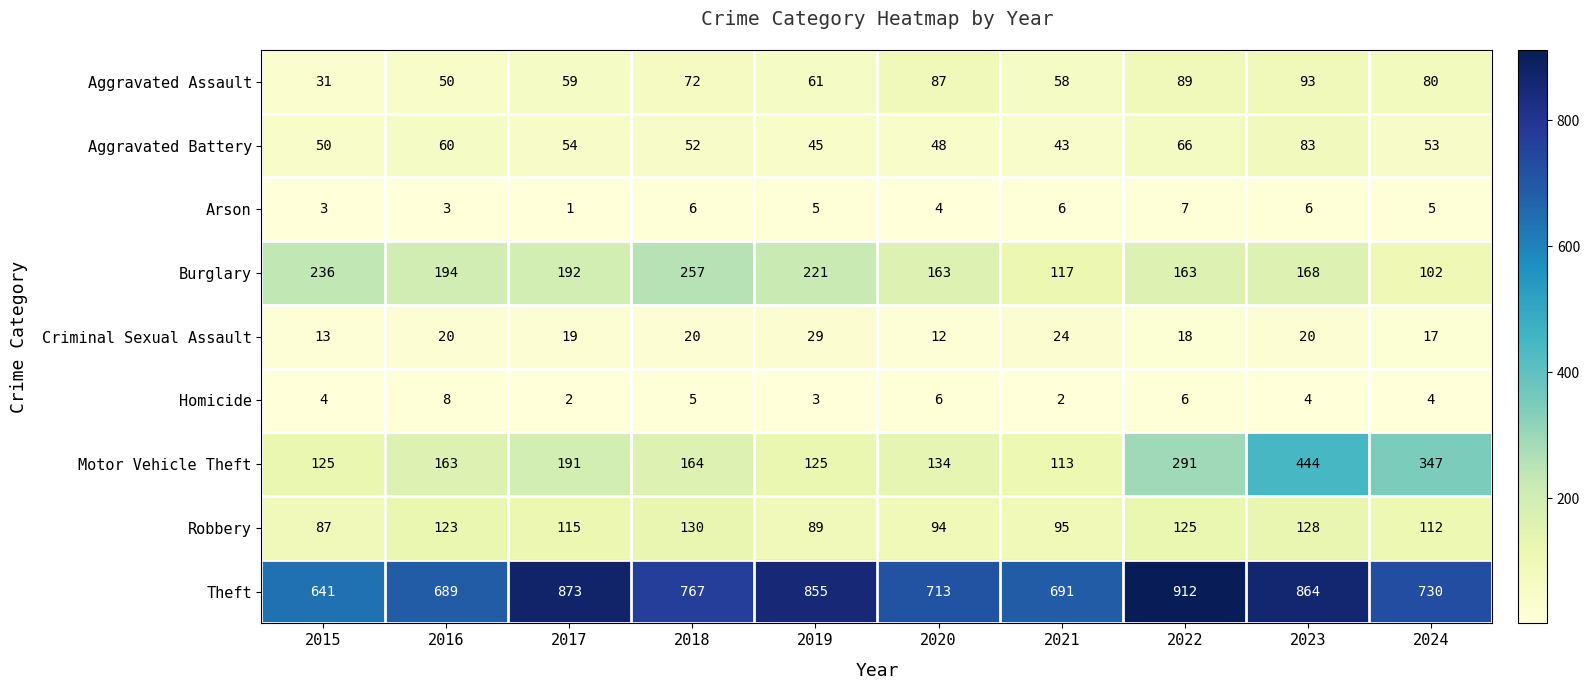

What is the difference between the maximum and second lowest values in the Aggravated Battery series?

38